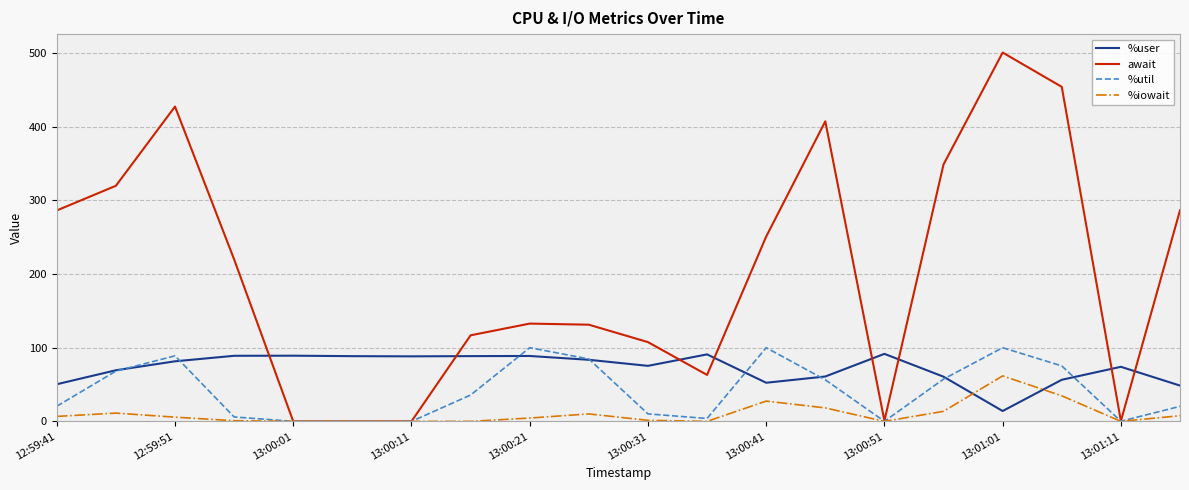

How many values in the %iowait series are below 5?

10